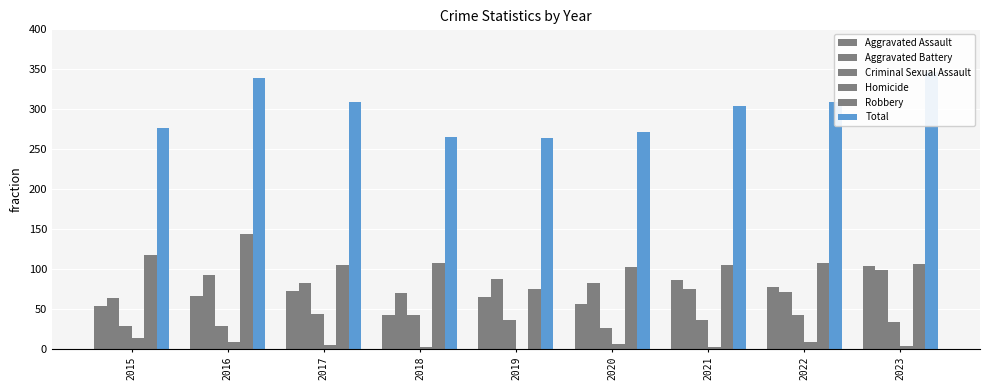

Rank the categories by Total value from highest to lowest.

2023, 2016, 2017, 2022, 2021, 2015, 2020, 2018, 2019